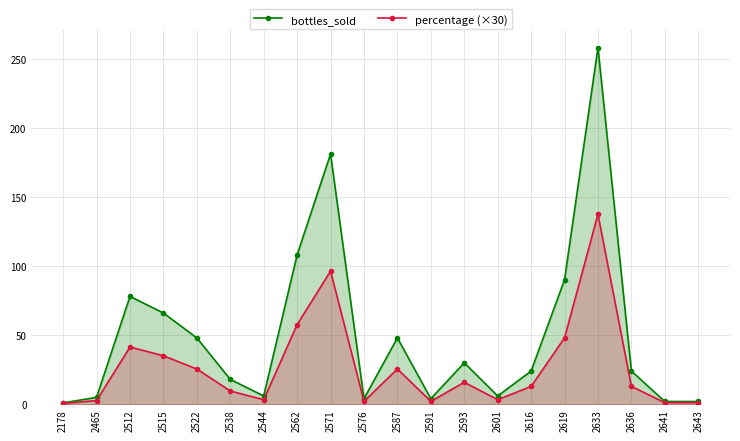

In bottles_sold, how many points are lower than both neighbors (excluding endpoints)?

4